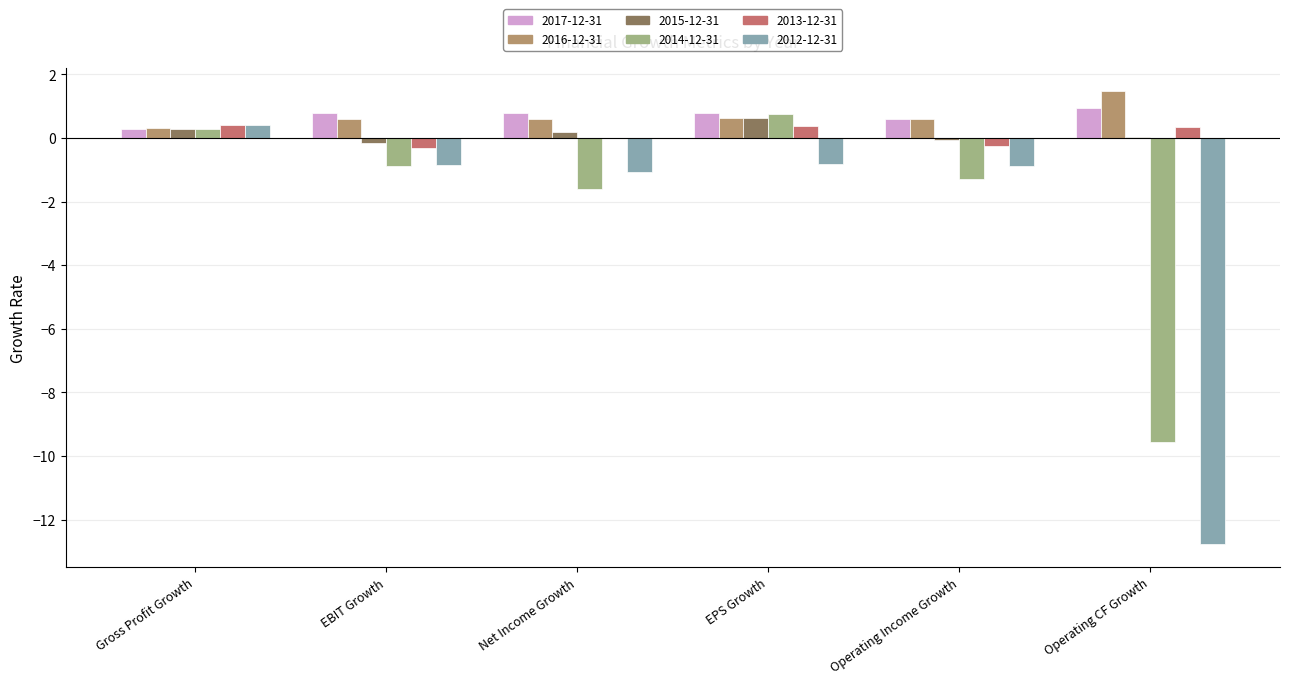

Read the 2017-12-31 value at EPS Growth.

0.8